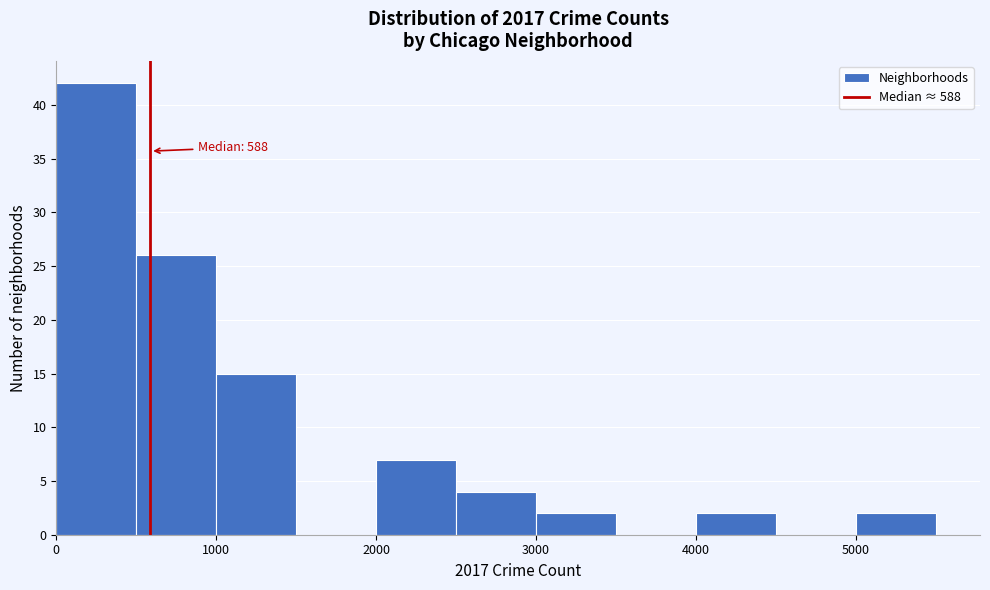

Over which range of the x-axis is the bar tallest?

0 to 500